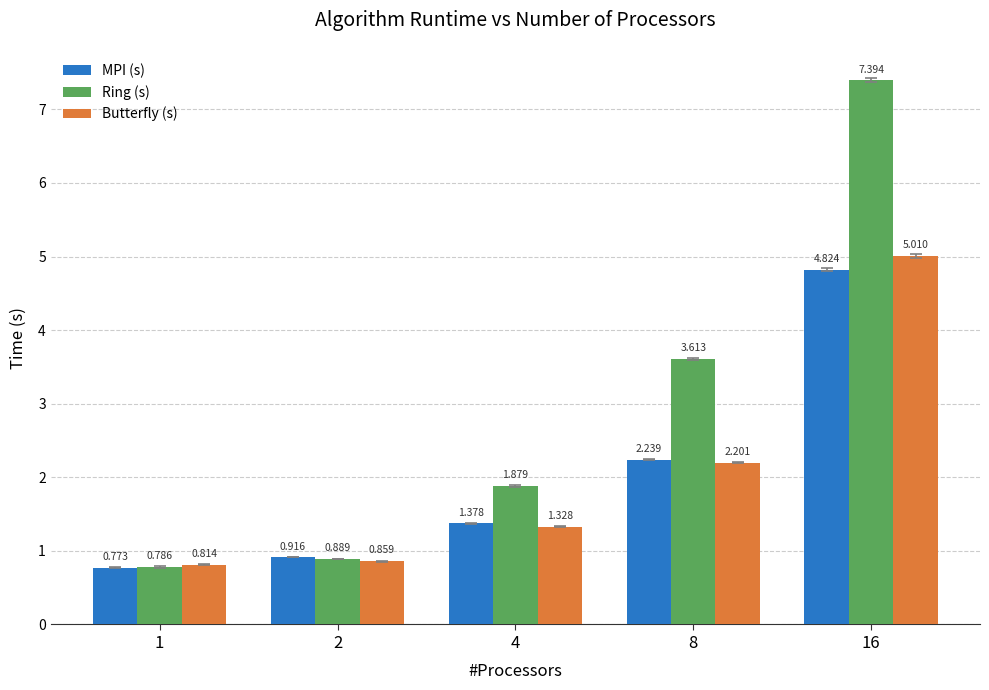

What is the sum of the Butterfly (s) values at 1 and 8?

3.0